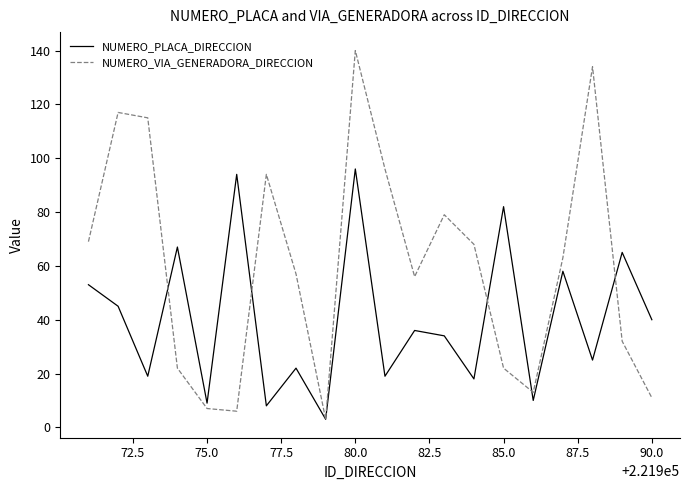

How many series are shown in this chart?

2